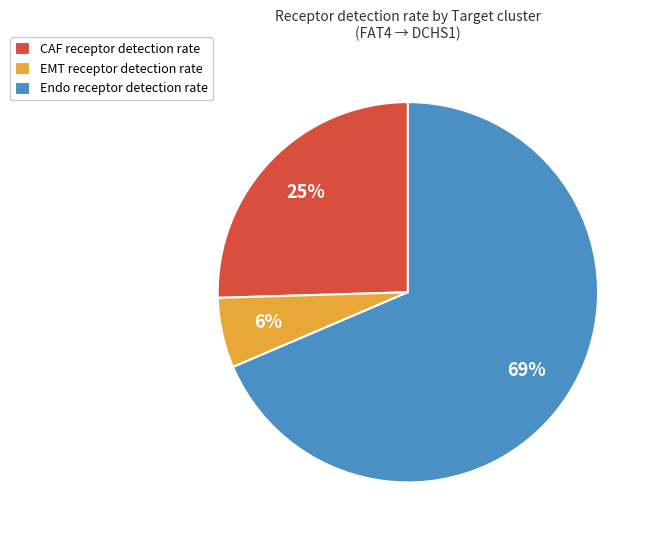

Is the sum of CAF receptor detection rate and Endo receptor detection rate greater than half?

Yes